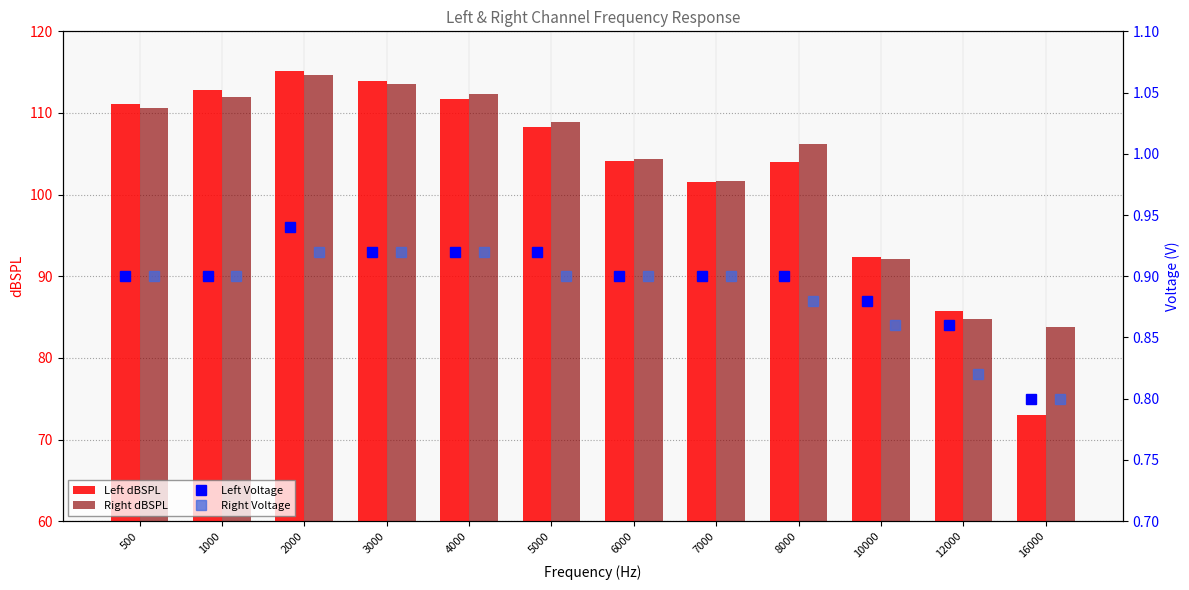

Reading left to right, what are all the values shown in this chart?

Left dBSPL: 111.1	112.8	115.1	113.9	111.7	108.3	104.1	101.5	104.0	92.3	85.7	73.0
Right dBSPL: 110.6	112.0	114.7	113.5	112.3	108.9	104.4	101.7	106.2	92.1	84.8	83.8
Left Voltage: 0.9	0.9	0.9	0.9	0.9	0.9	0.9	0.9	0.9	0.9	0.9	0.8
Right Voltage: 0.9	0.9	0.9	0.9	0.9	0.9	0.9	0.9	0.9	0.9	0.8	0.8